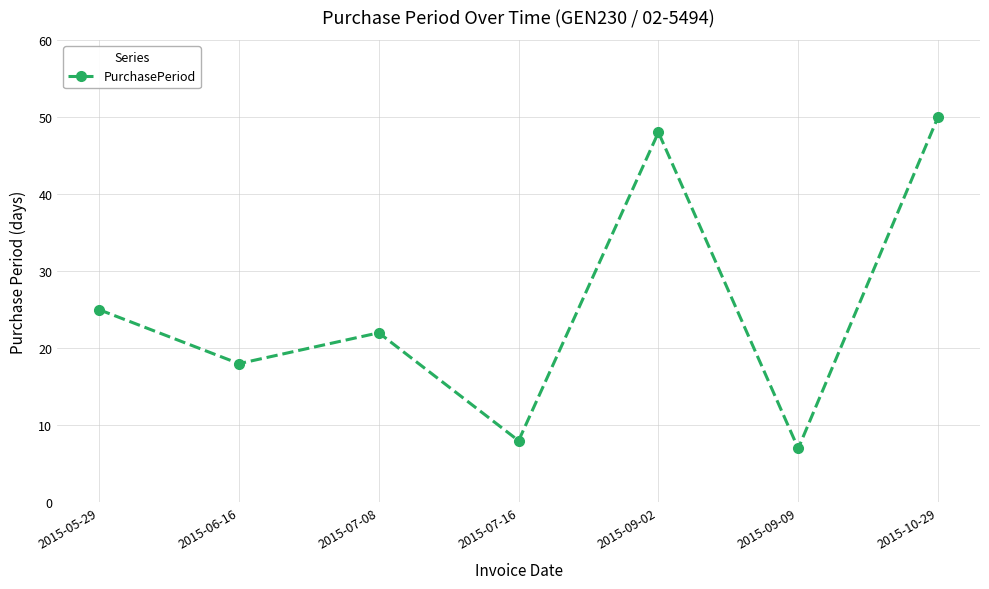

What is the greatest value displayed?

50